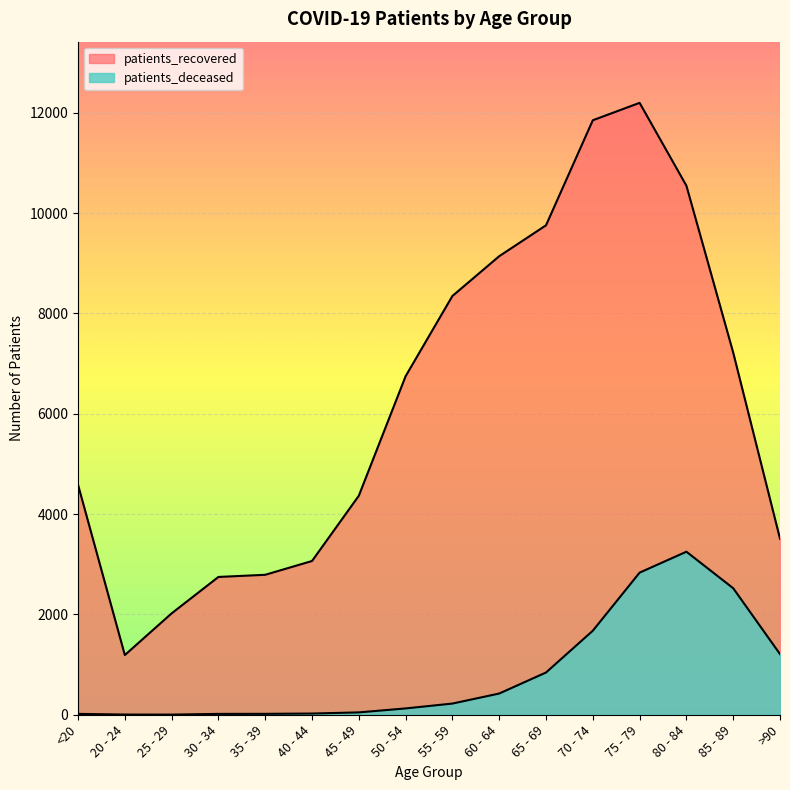

Is the value of patients_deceased at 60 - 64 greater than the value of patients_recovered at 55 - 59?

No